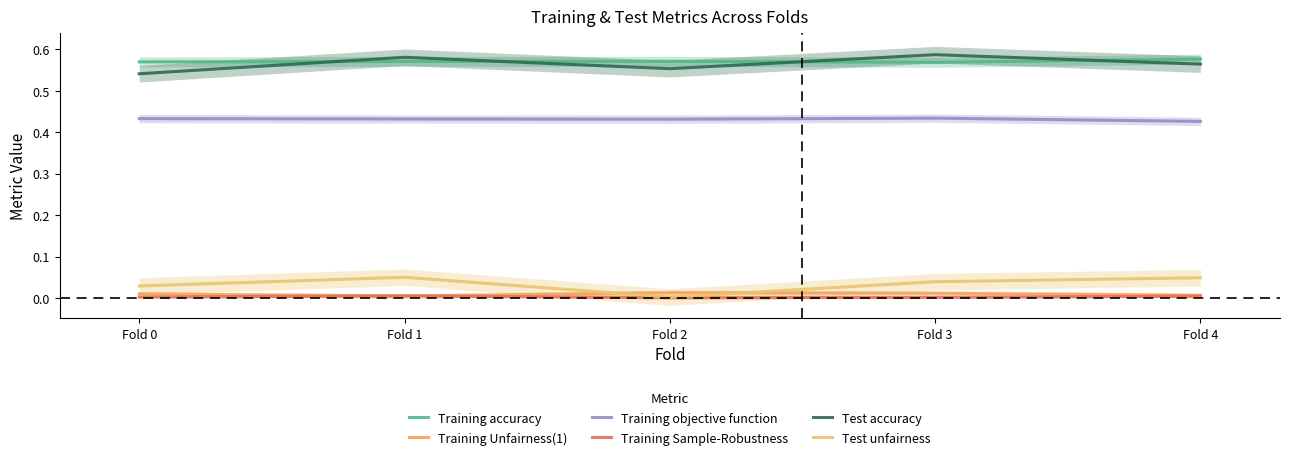

At Fold 3, list the series in order from largest to smallest.

Test accuracy, Training accuracy, Training objective function, Test unfairness, Training Unfairness(1), Training Sample-Robustness